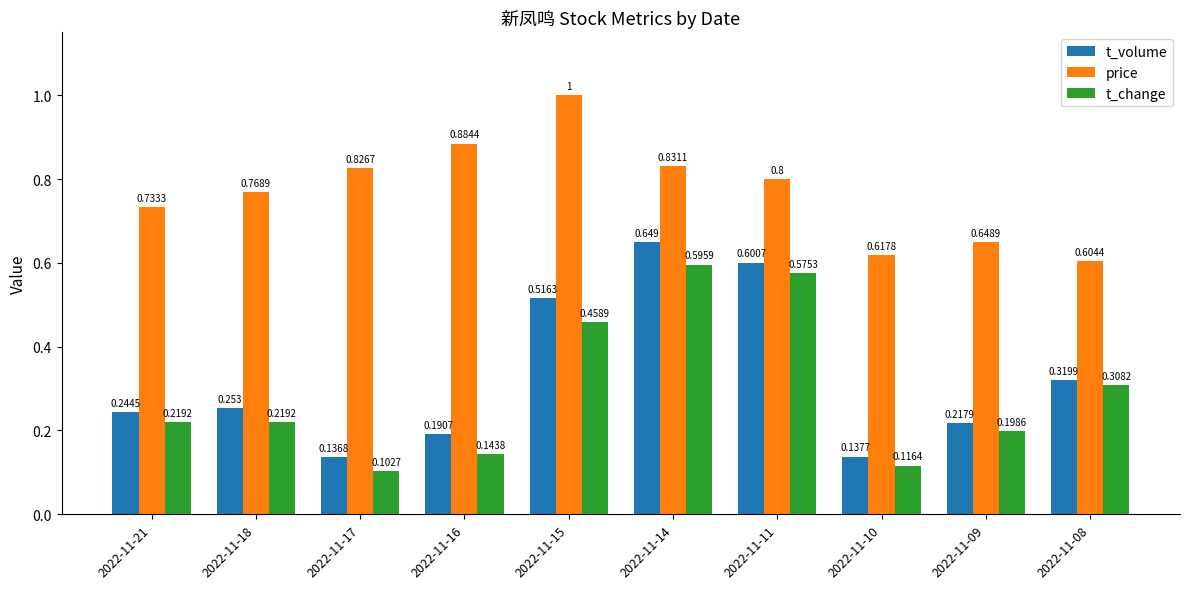

Which series has the largest total across all categories?

price